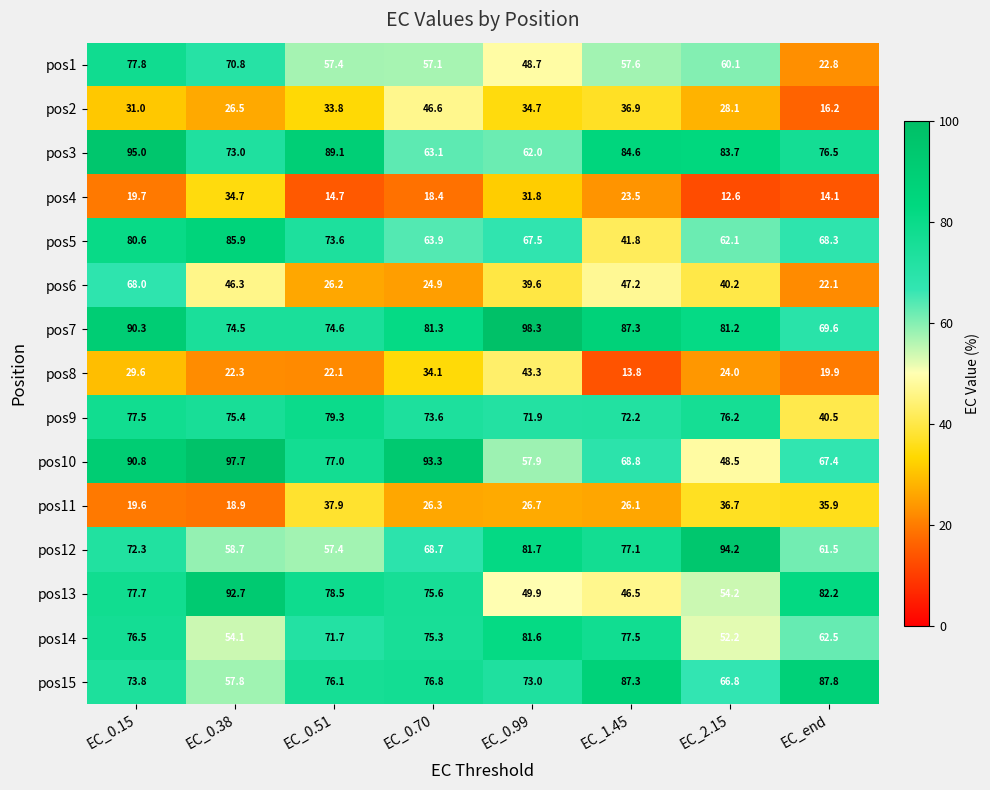

What is the difference between the pos3 values at EC_0.70 and EC_2.15?

20.6